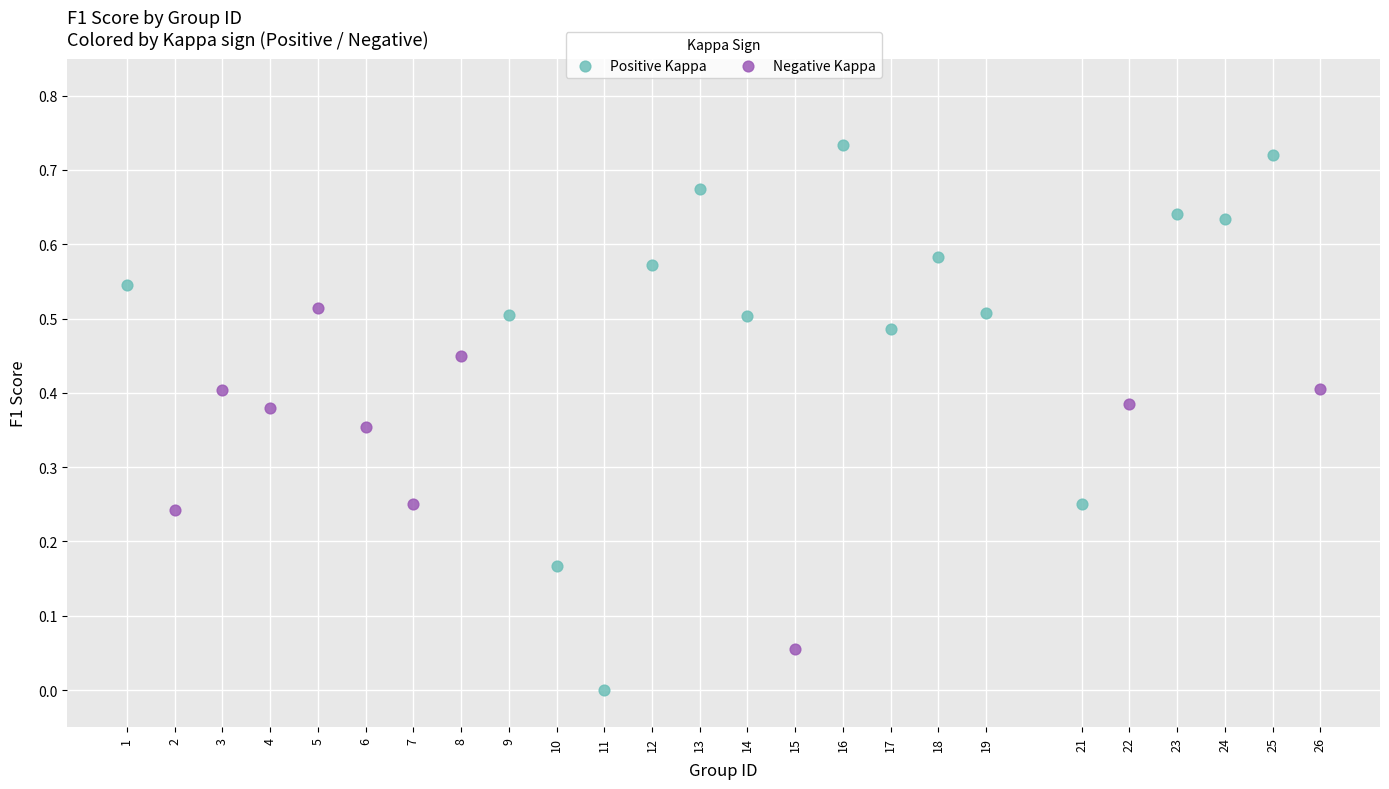

Which series has the widest spread of Y values?

Positive Kappa